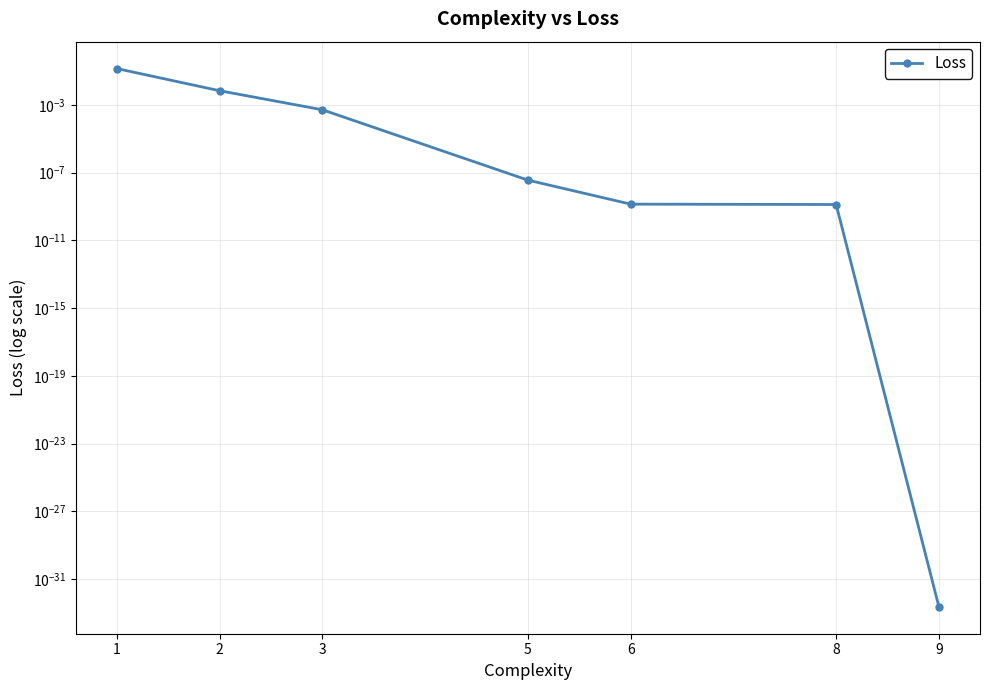

What is the greatest value displayed?

0.1